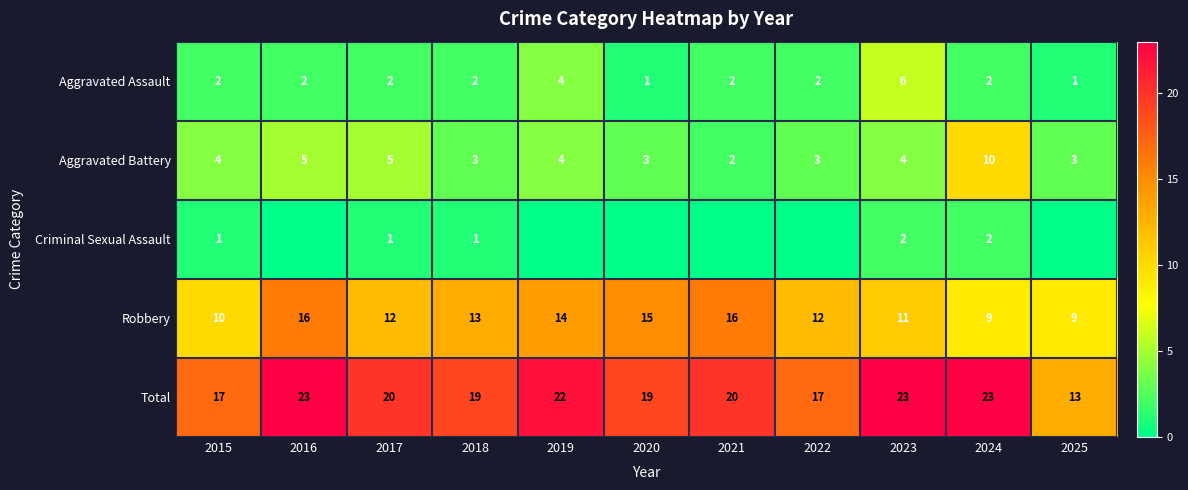

How many Robbery values are between 10 and 15?

7